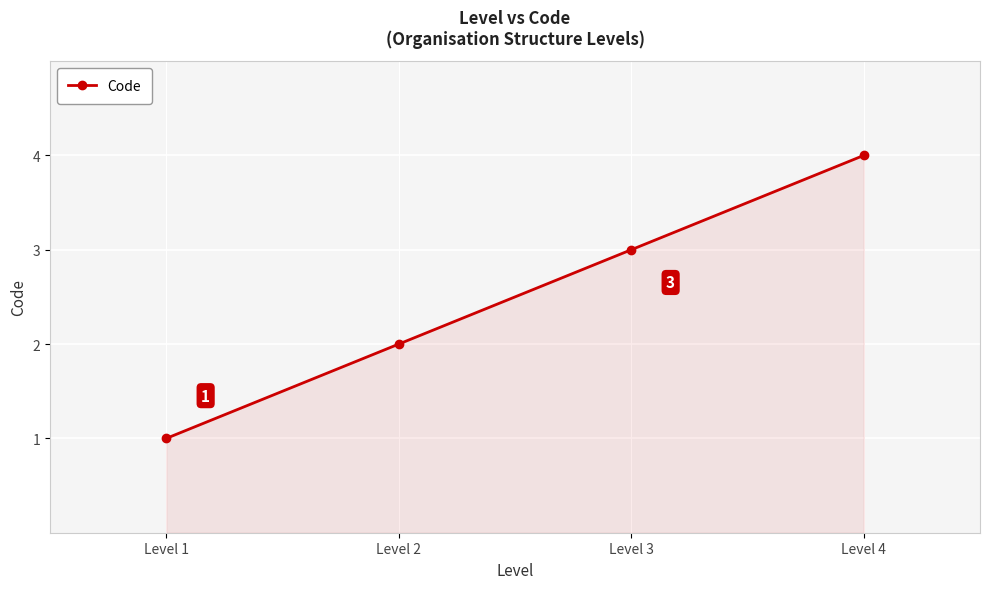

The chart shows a value of 1 at Level 2. True or false?

False